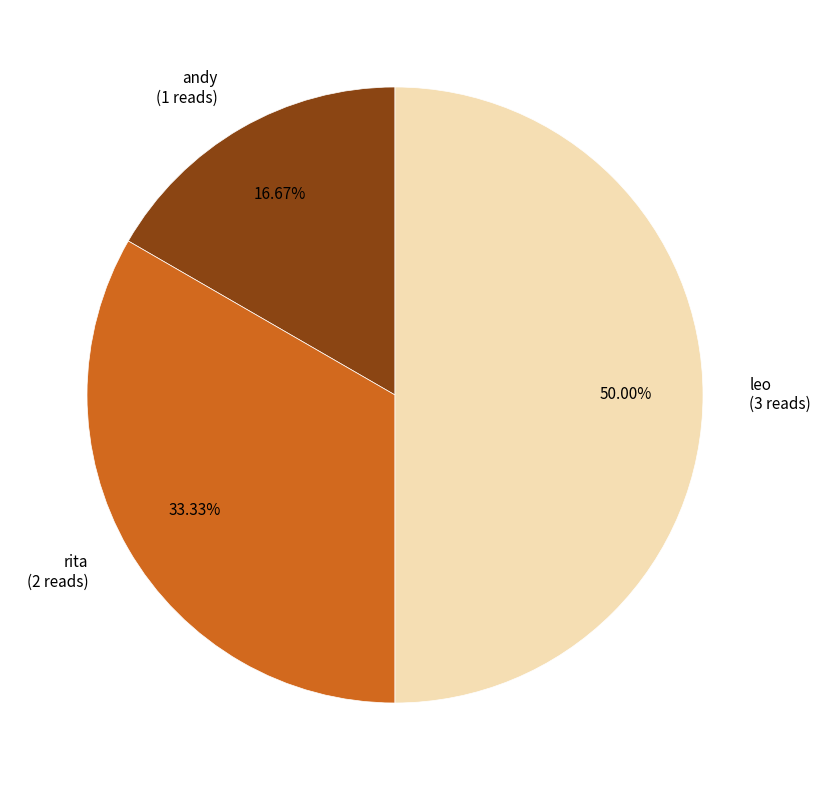

To the nearest percent, what is the difference between the largest and smallest slice percentages?

33%